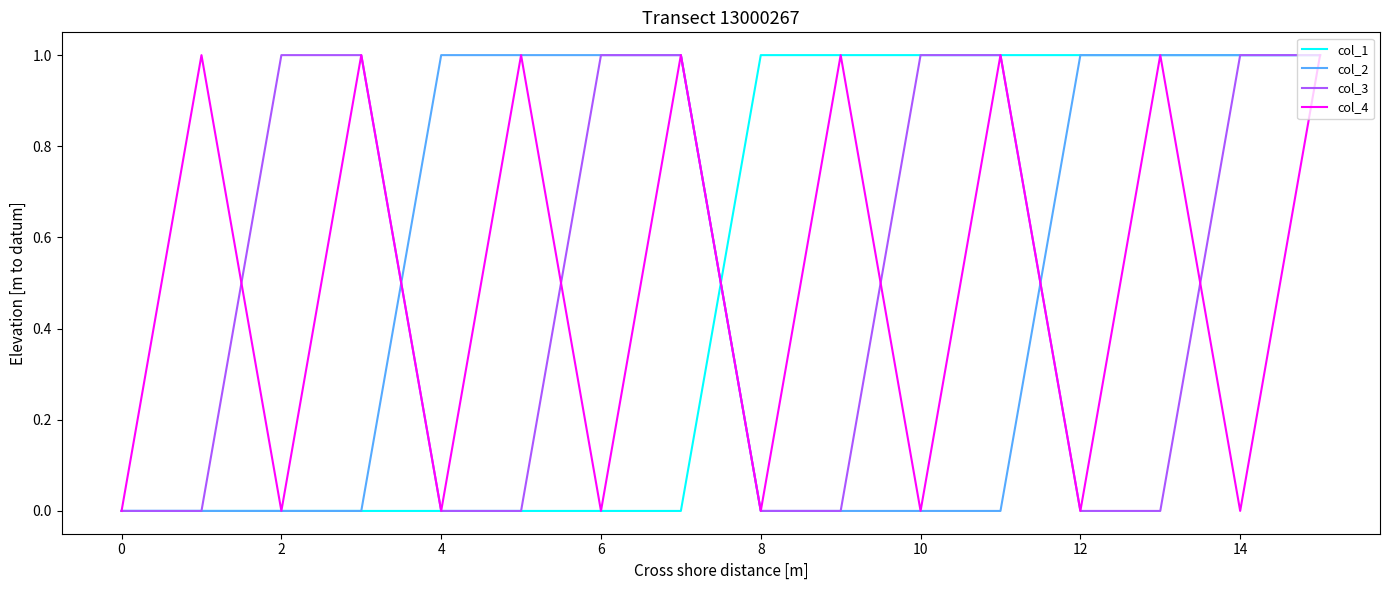

The value of col_3 at 0 is 0. True or false?

True